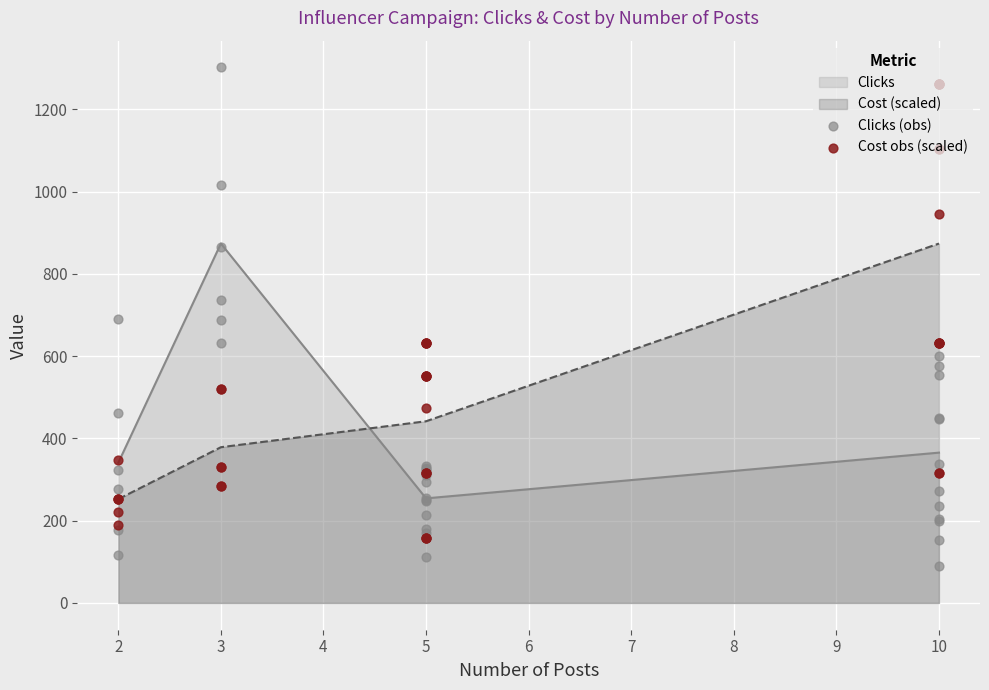

Which series has the largest total across all categories?

Cost obs (scaled)